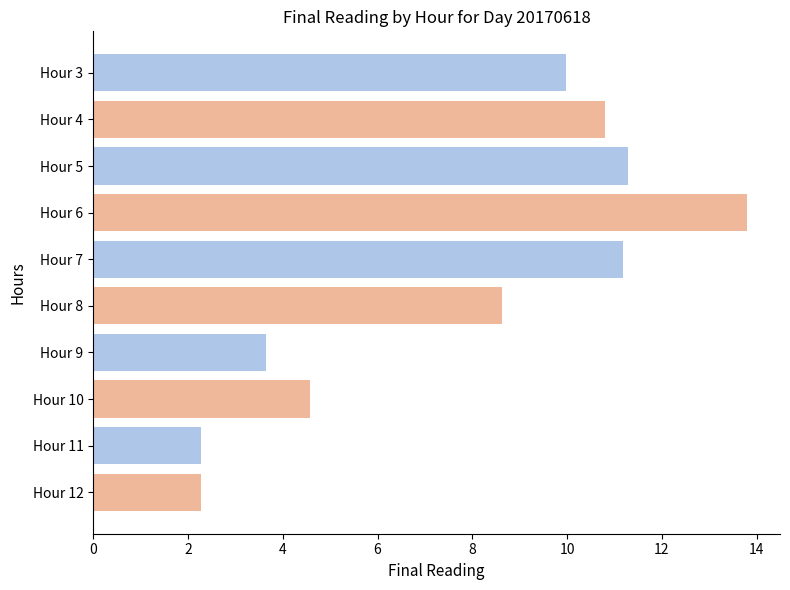

What is the value of the 5th bar from the top?

11.2